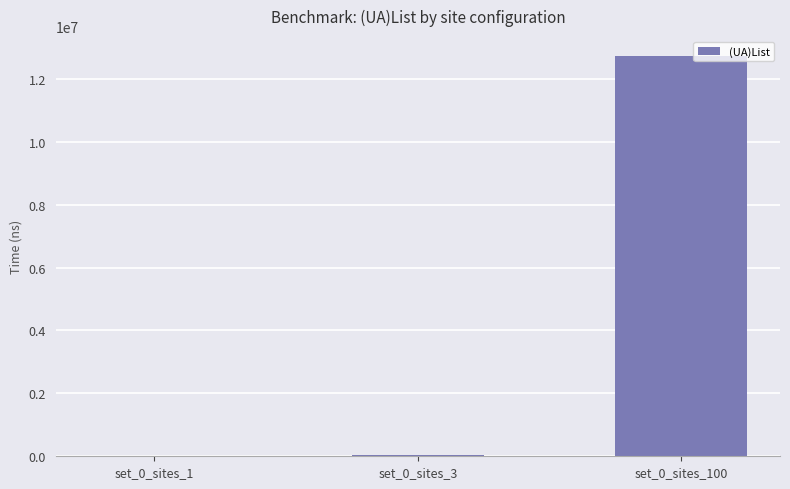

Are the bars horizontal?

No